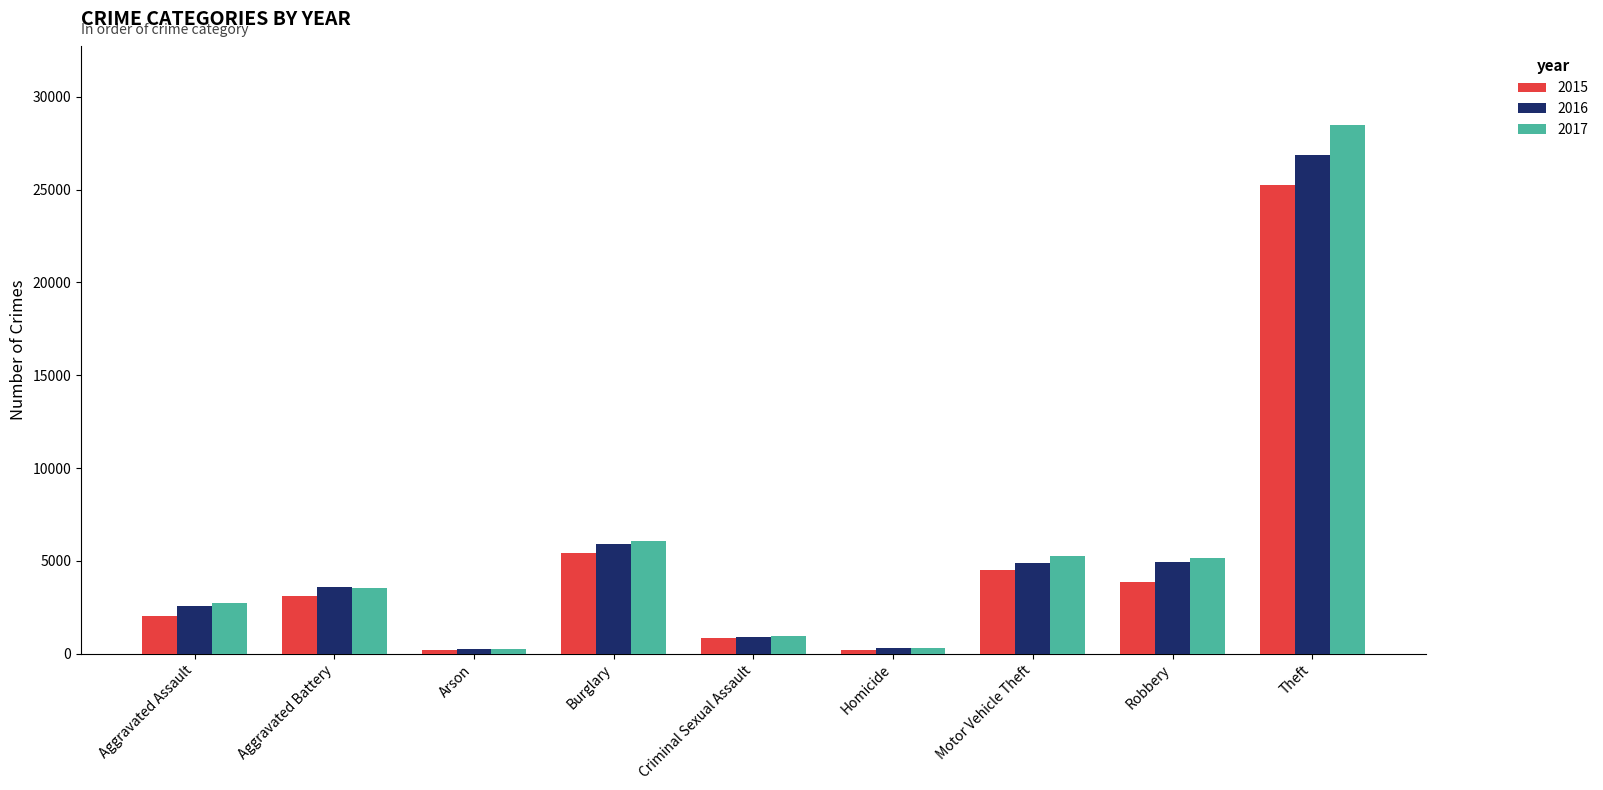

Which series has the widest spread of values?

2017